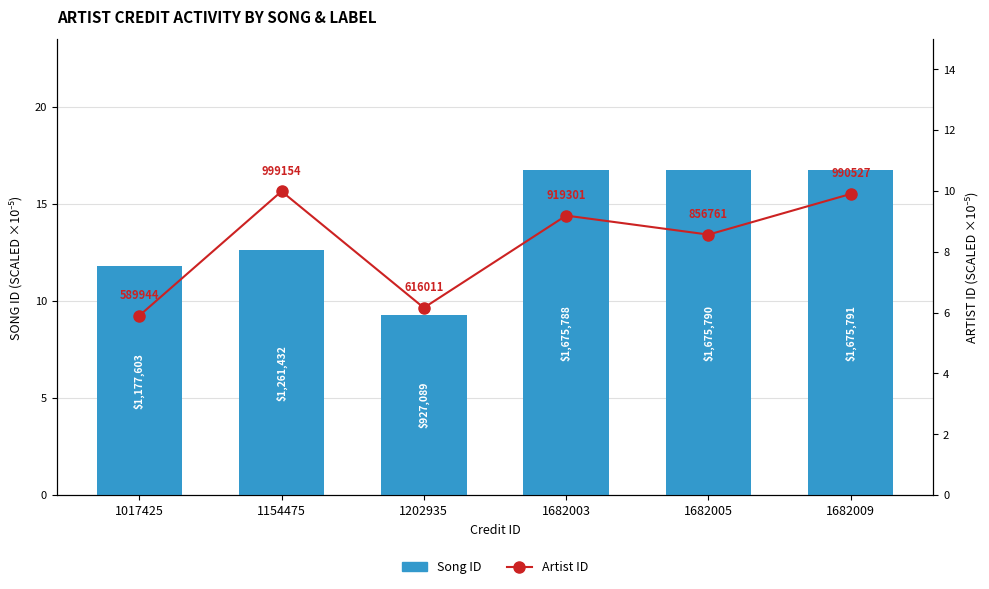

Which category has the highest value across all series?

1682009